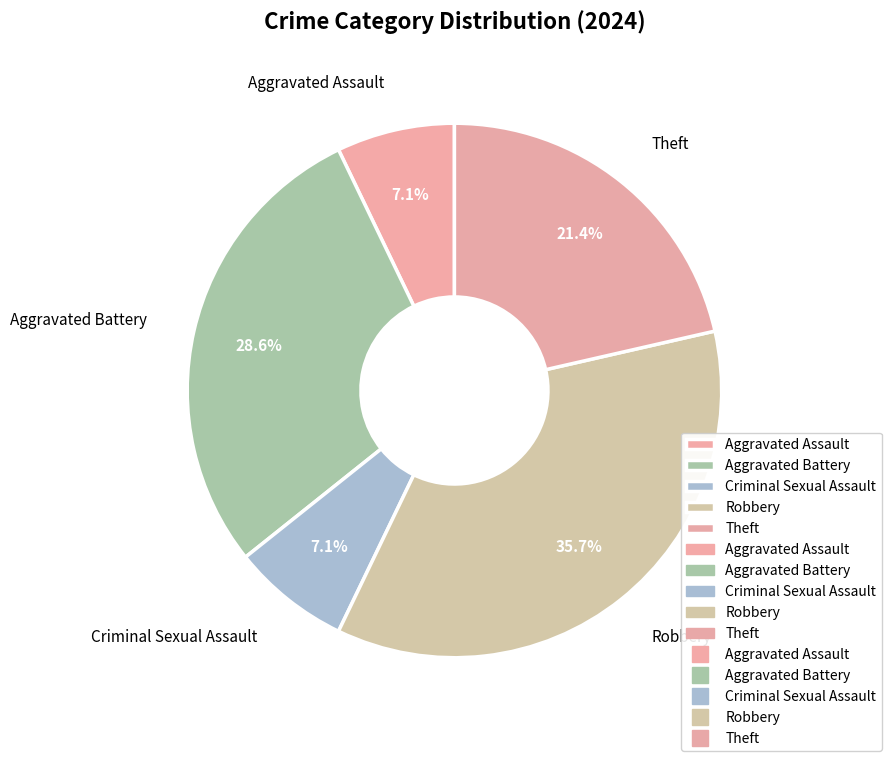

What portion of the pie excludes Aggravated Battery?

71.4%